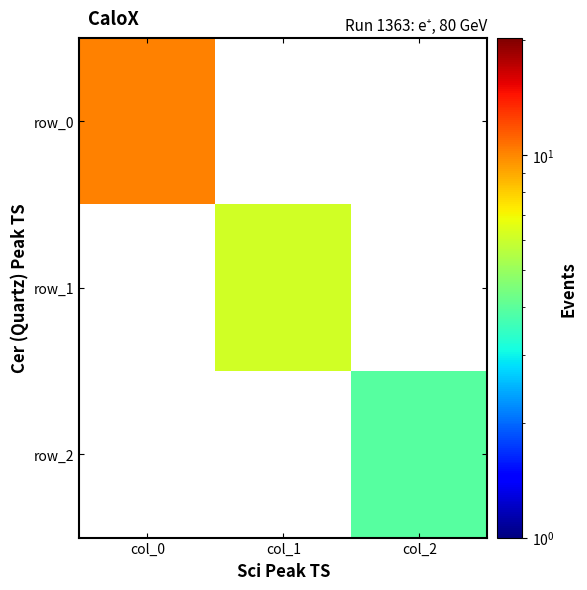

How many values in the row_1 series exceed 6?

1